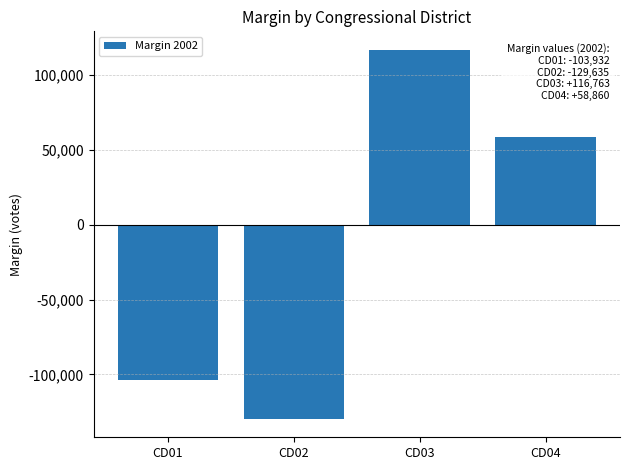

Rank the categories by value from highest to lowest.

CD03, CD04, CD01, CD02